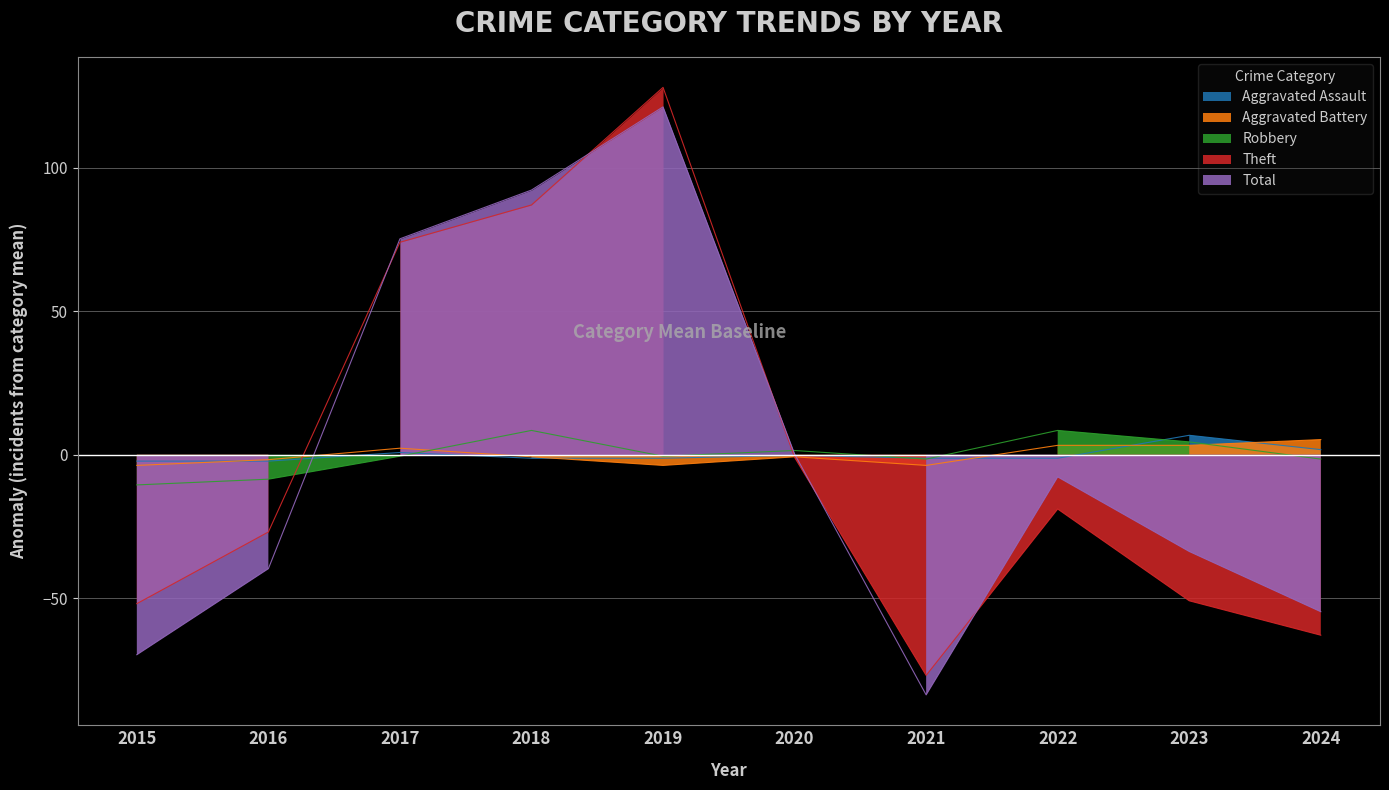

Which label corresponds to the largest value in the chart?

2019